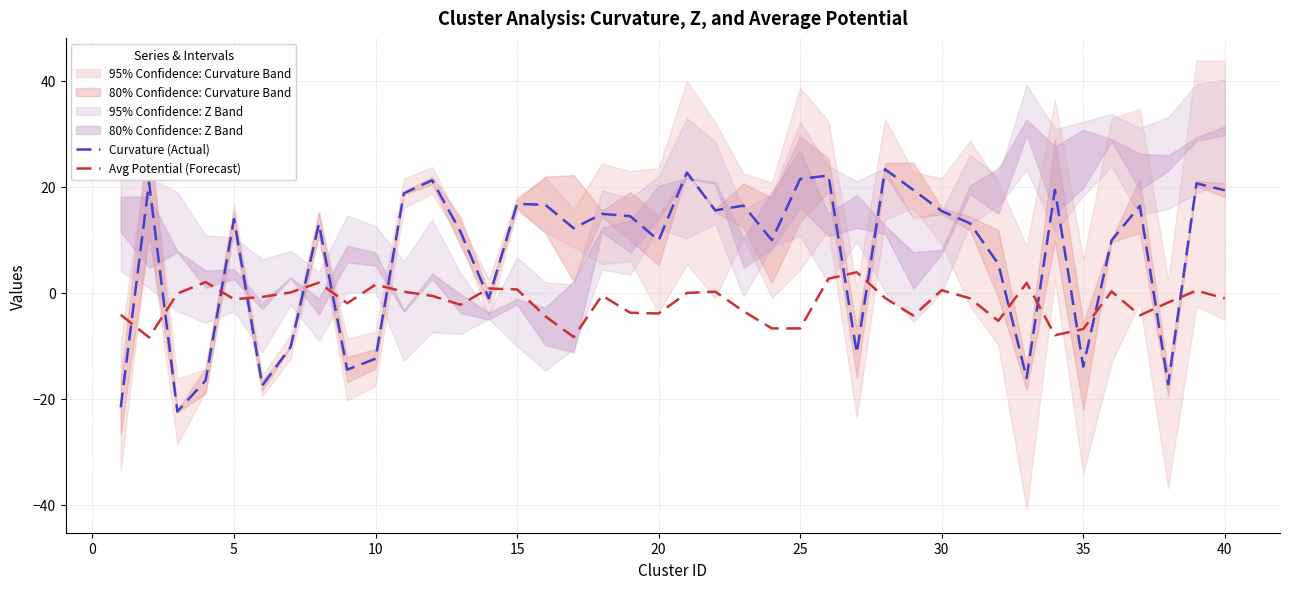

What is the maximum value for Avg Potential (Forecast)?

3.9